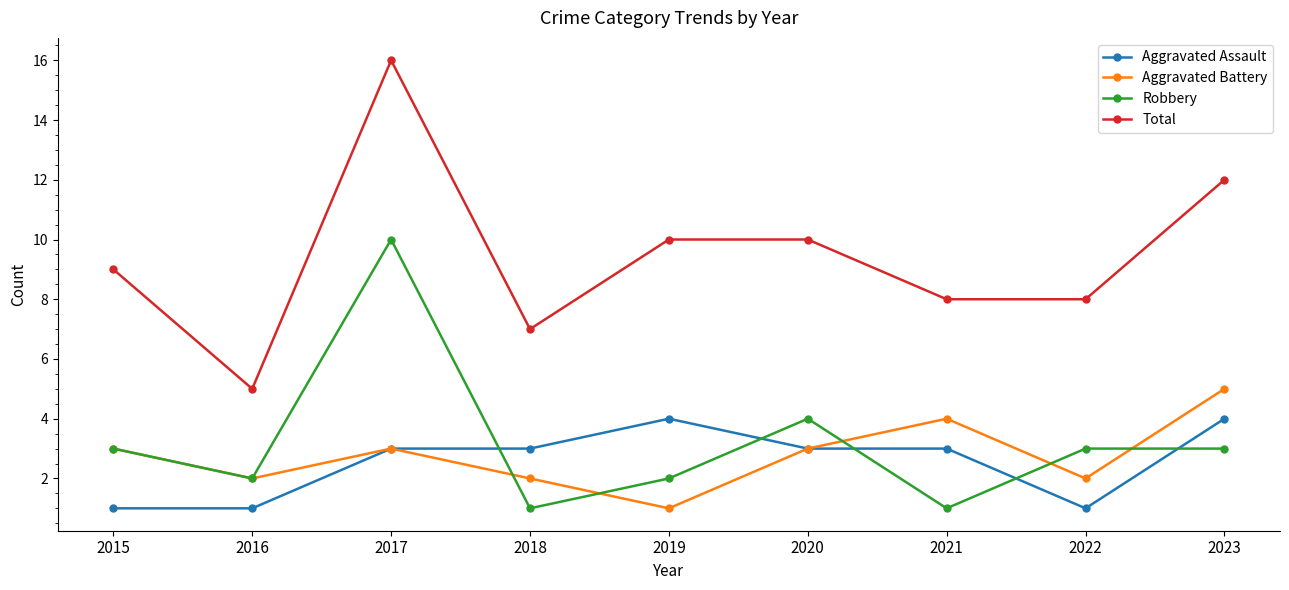

Read the Aggravated Battery value at 2019.

1